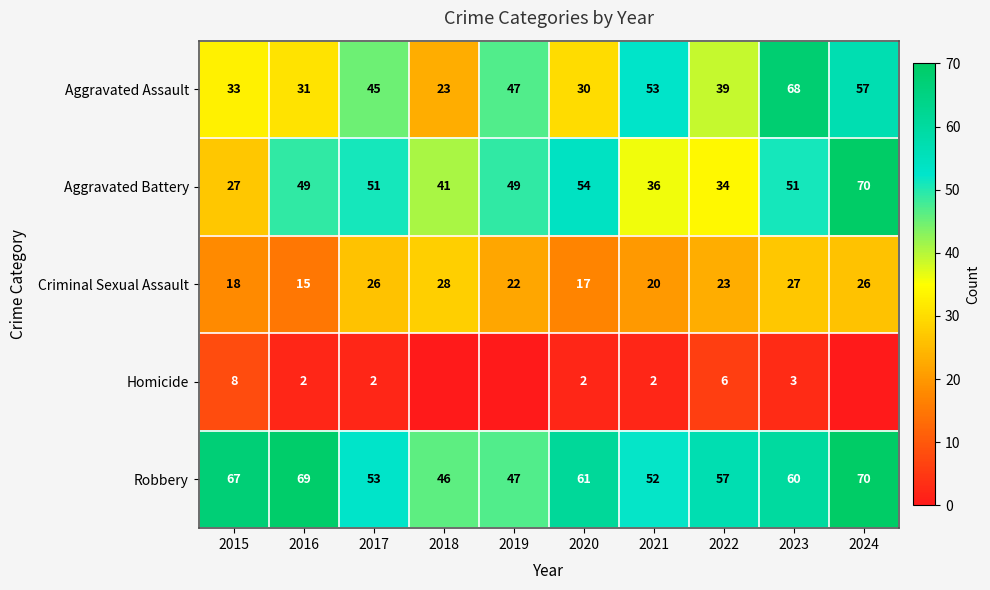

How many data points in Robbery are less than 60?

5